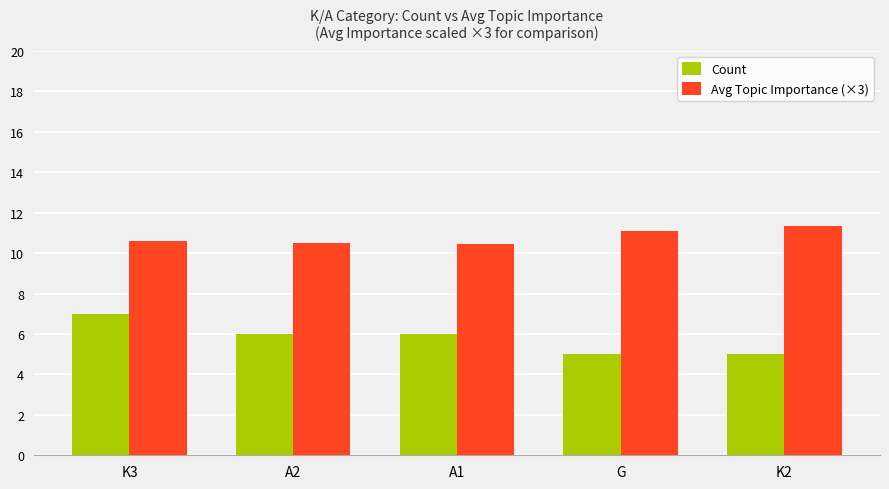

Is it true that Count equals 6.9 at K2?

False